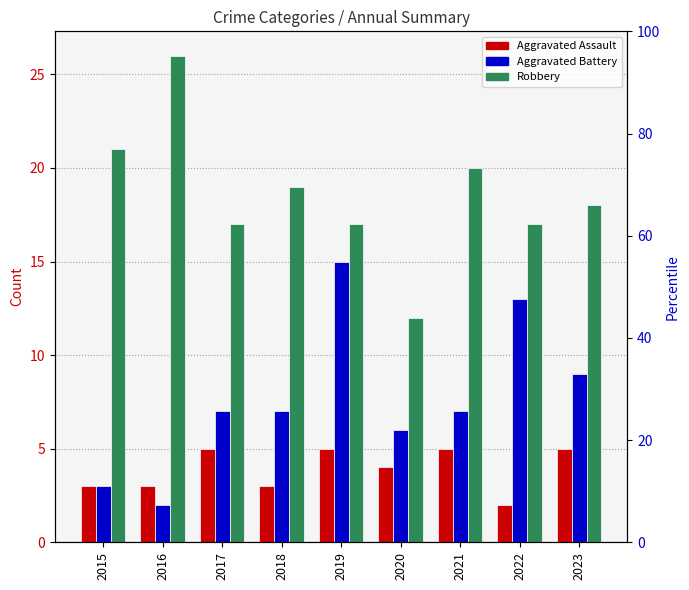

At which category does the chart reach its minimum across all series?

2022